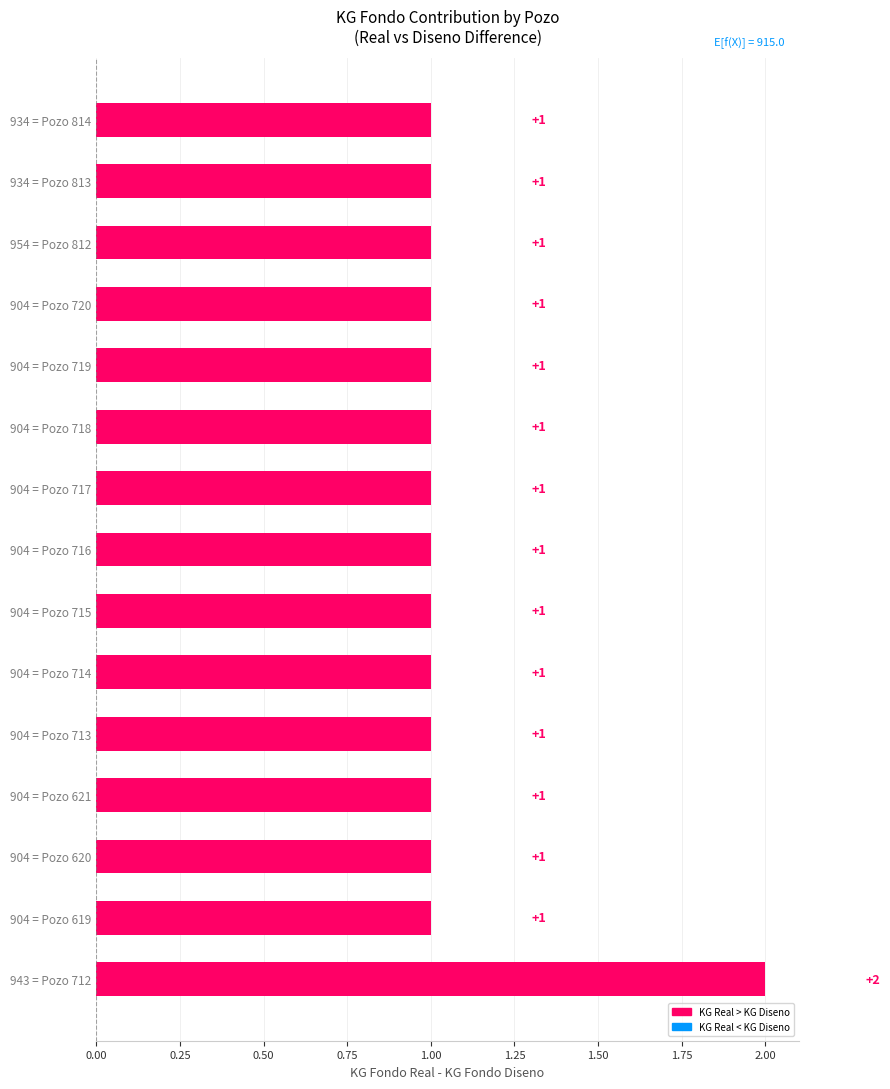

At which category does the chart reach its peak across all series?

943 = Pozo 712